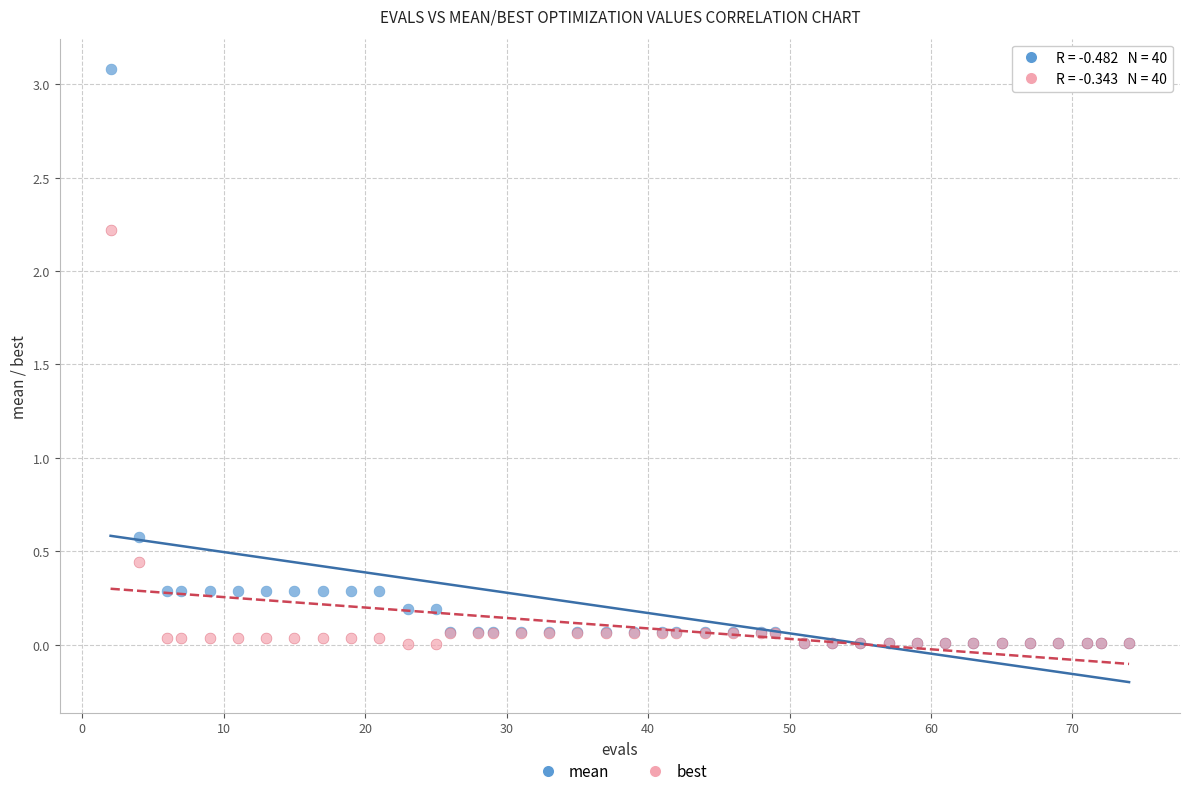

Across all series, what Y value is closest to 1?

0.6